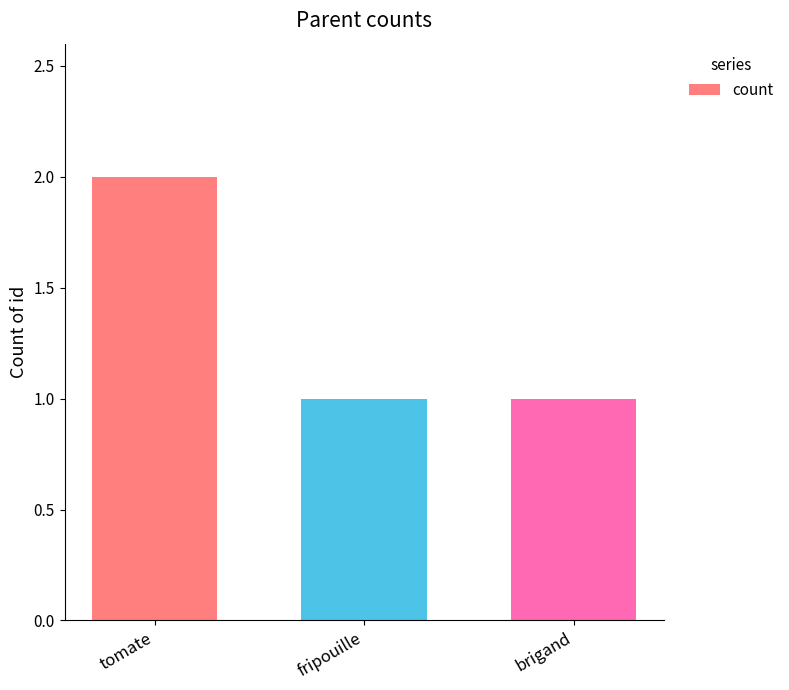

Read the value at fripouille.

1